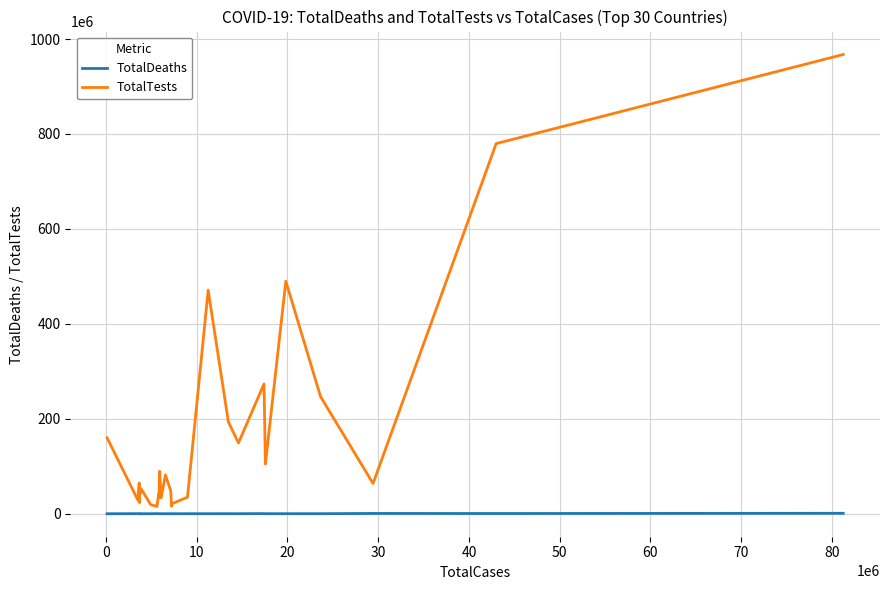

Which series has the largest range (max minus min)?

TotalTests